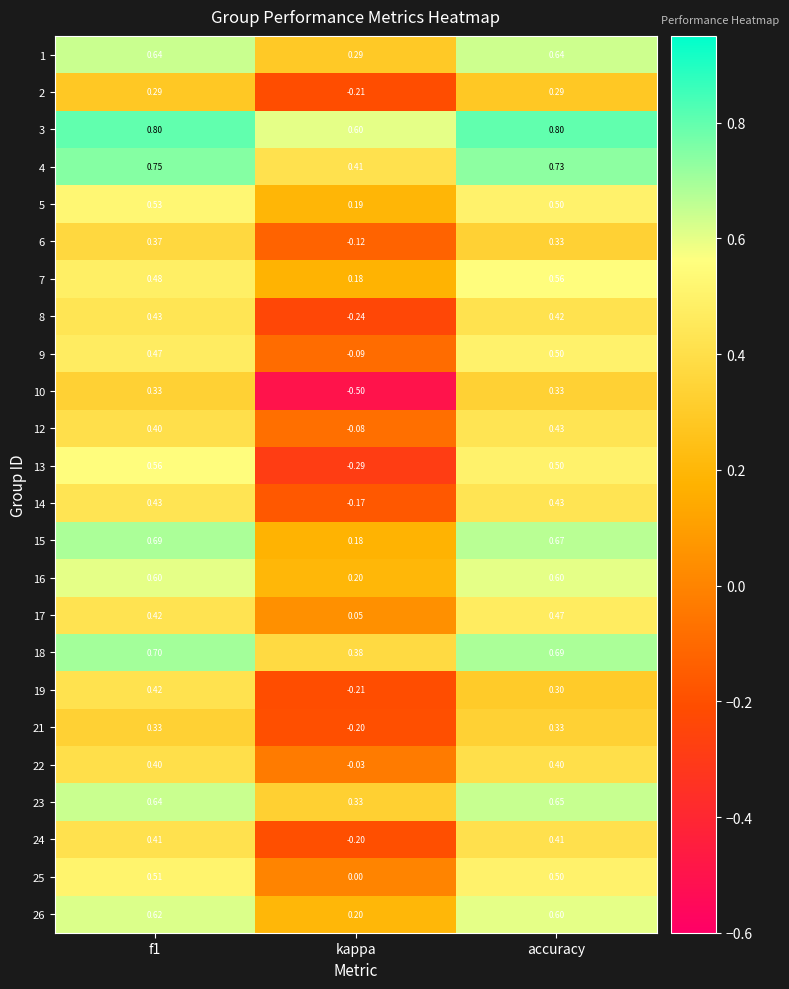

Which label corresponds to the smallest value in the chart?

kappa